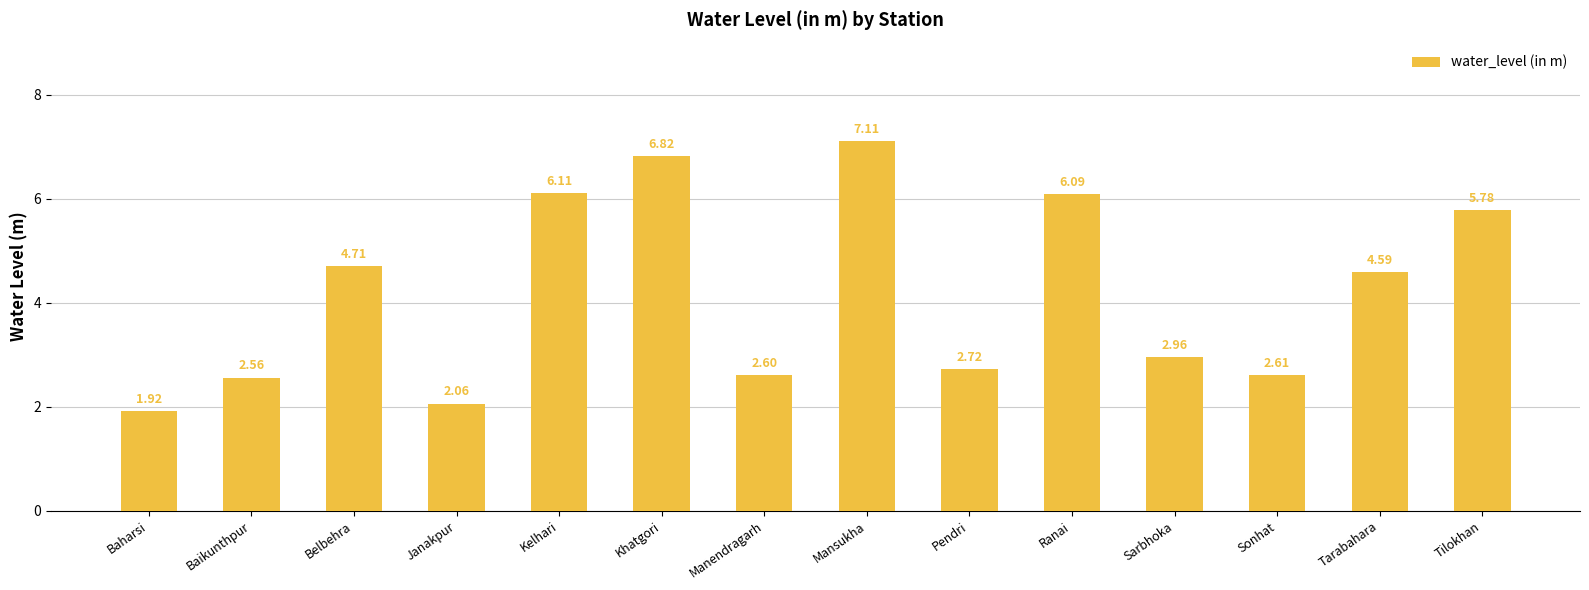

What is the difference between the values at Baharsi and Kelhari?

4.2